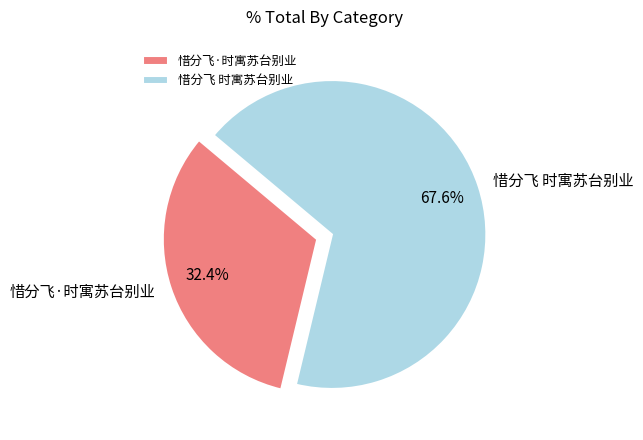

Between 惜分飞·时寓苏台别业 and 惜分飞 时寓苏台别业, which is larger?

惜分飞 时寓苏台别业